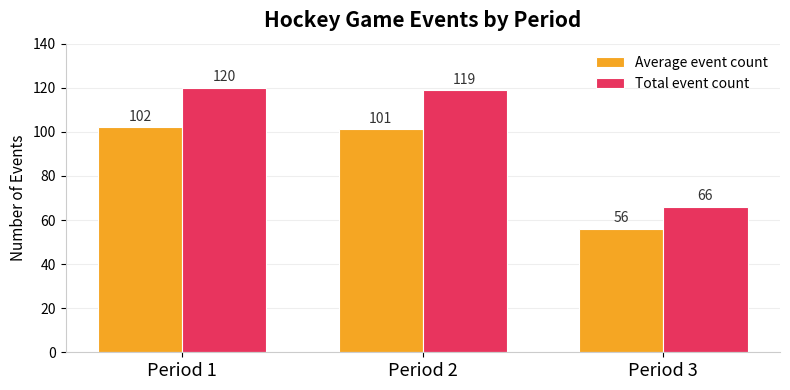

At which label is Average event count closest to 79?

Period 2